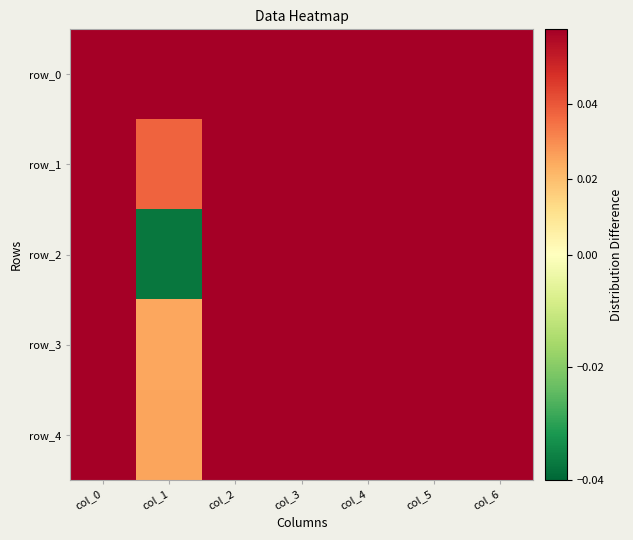

How many series are shown in this chart?

5